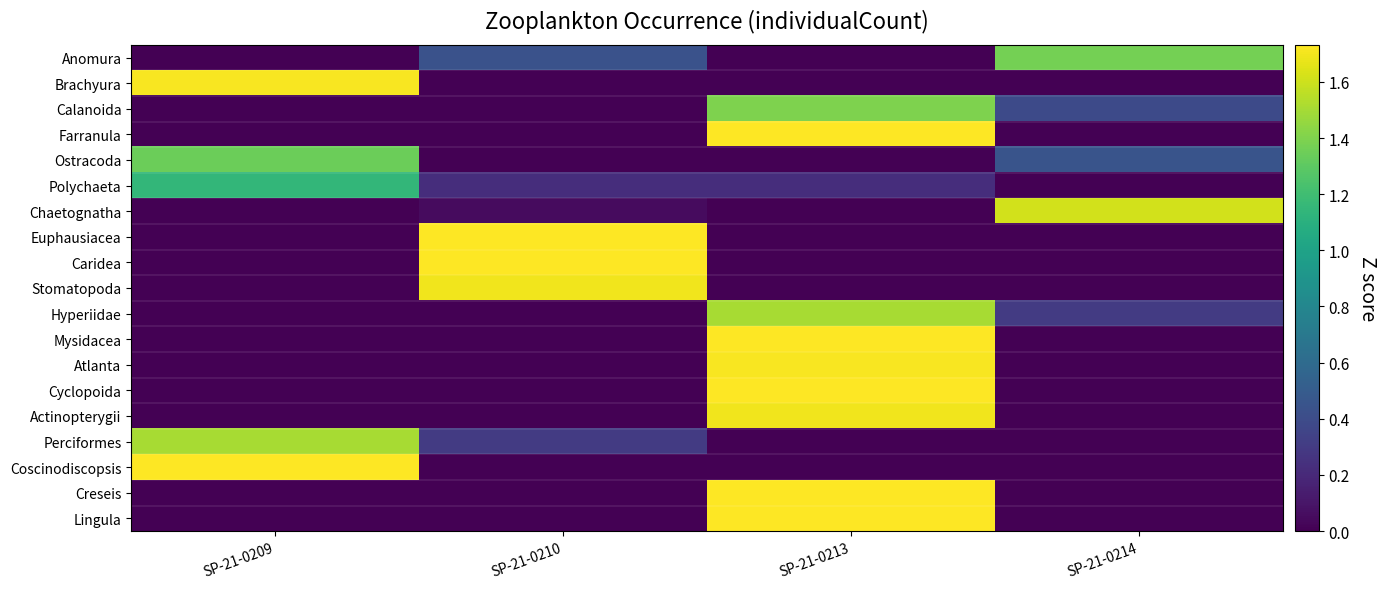

Reading right to left, transcribe all the data shown in this chart.

Anomura: SP-21-0214=1.4	SP-21-0213=0.0	SP-21-0210=0.4	SP-21-0209=0.0
Brachyura: SP-21-0214=0.0	SP-21-0213=0.0	SP-21-0210=0.0	SP-21-0209=1.7
Calanoida: SP-21-0214=0.4	SP-21-0213=1.4	SP-21-0210=0.0	SP-21-0209=0.0
Farranula: SP-21-0214=0.0	SP-21-0213=1.7	SP-21-0210=0.0	SP-21-0209=0.0
Ostracoda: SP-21-0214=0.4	SP-21-0213=0.0	SP-21-0210=0.0	SP-21-0209=1.3
Polychaeta: SP-21-0214=0.0	SP-21-0213=0.2	SP-21-0210=0.2	SP-21-0209=1.1
Chaetognatha: SP-21-0214=1.6	SP-21-0213=0.0	SP-21-0210=0.0	SP-21-0209=0.0
Euphausiacea: SP-21-0214=0.0	SP-21-0213=0.0	SP-21-0210=1.7	SP-21-0209=0.0
Caridea: SP-21-0214=0.0	SP-21-0213=0.0	SP-21-0210=1.7	SP-21-0209=0.0
Stomatopoda: SP-21-0214=0.0	SP-21-0213=0.0	SP-21-0210=1.7	SP-21-0209=0.0
Hyperiidae: SP-21-0214=0.3	SP-21-0213=1.5	SP-21-0210=0.0	SP-21-0209=0.0
Mysidacea: SP-21-0214=0.0	SP-21-0213=1.7	SP-21-0210=0.0	SP-21-0209=0.0
Atlanta: SP-21-0214=0.0	SP-21-0213=1.7	SP-21-0210=0.0	SP-21-0209=0.0
Cyclopoida: SP-21-0214=0.0	SP-21-0213=1.7	SP-21-0210=0.0	SP-21-0209=0.0
Actinopterygii: SP-21-0214=0.0	SP-21-0213=1.7	SP-21-0210=0.0	SP-21-0209=0.0
Perciformes: SP-21-0214=0.0	SP-21-0213=0.0	SP-21-0210=0.3	SP-21-0209=1.5
Coscinodiscopsis: SP-21-0214=0.0	SP-21-0213=0.0	SP-21-0210=0.0	SP-21-0209=1.7
Creseis: SP-21-0214=0.0	SP-21-0213=1.7	SP-21-0210=0.0	SP-21-0209=0.0
Lingula: SP-21-0214=0.0	SP-21-0213=1.7	SP-21-0210=0.0	SP-21-0209=0.0